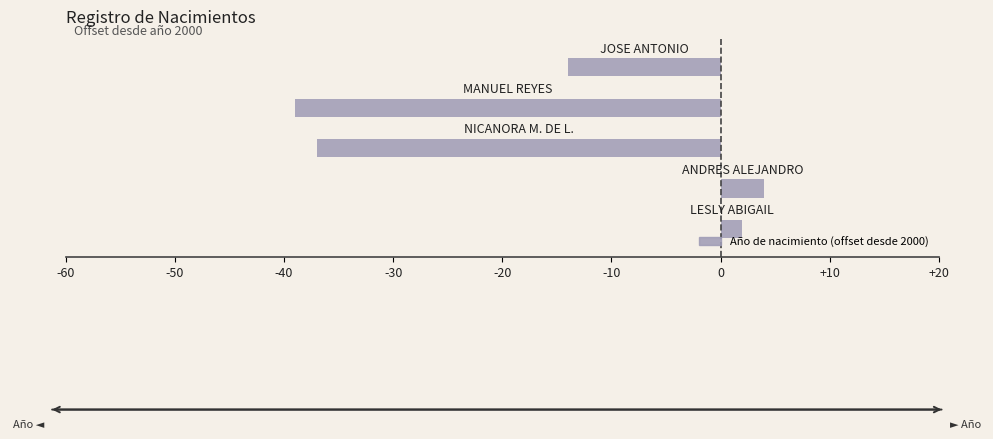

What is the difference between the second highest and second lowest values?

39